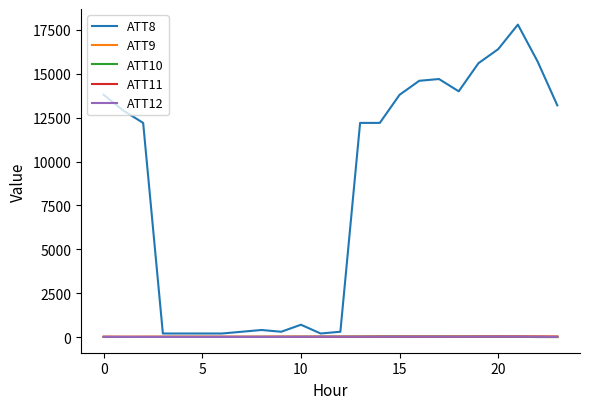

Which series has the widest spread of values?

ATT8